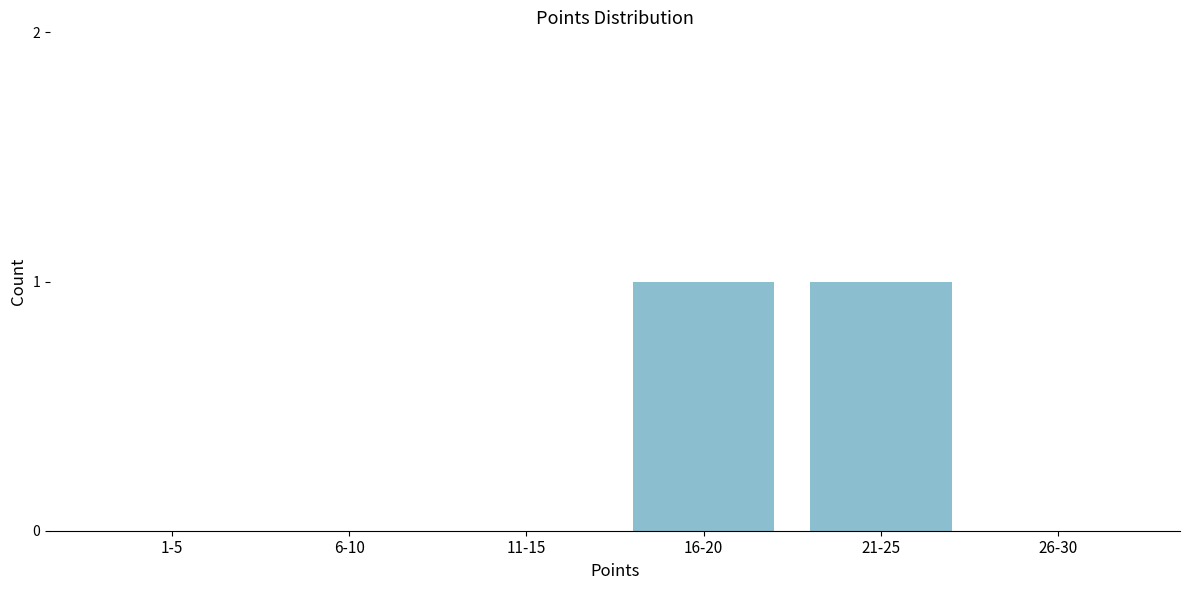

Reading left to right, extract all data points from this chart.

1-5=0	6-10=0	11-15=0	16-20=1	21-25=1	26-30=0